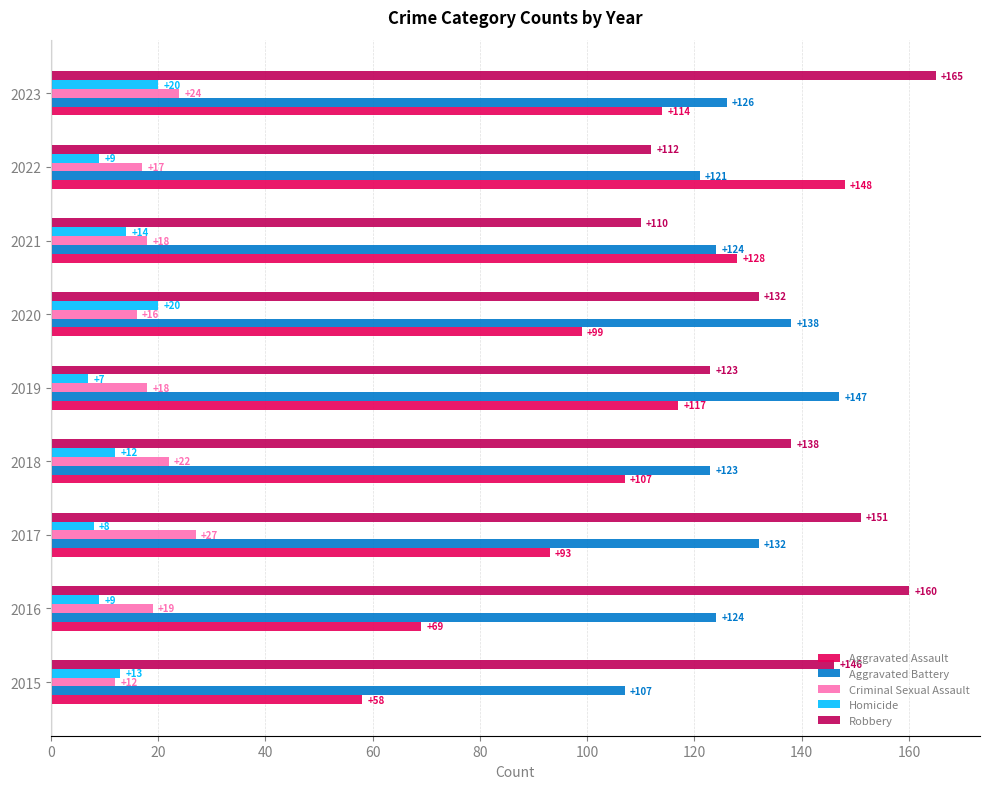

Where is Homicide nearest to the value 13?

2015